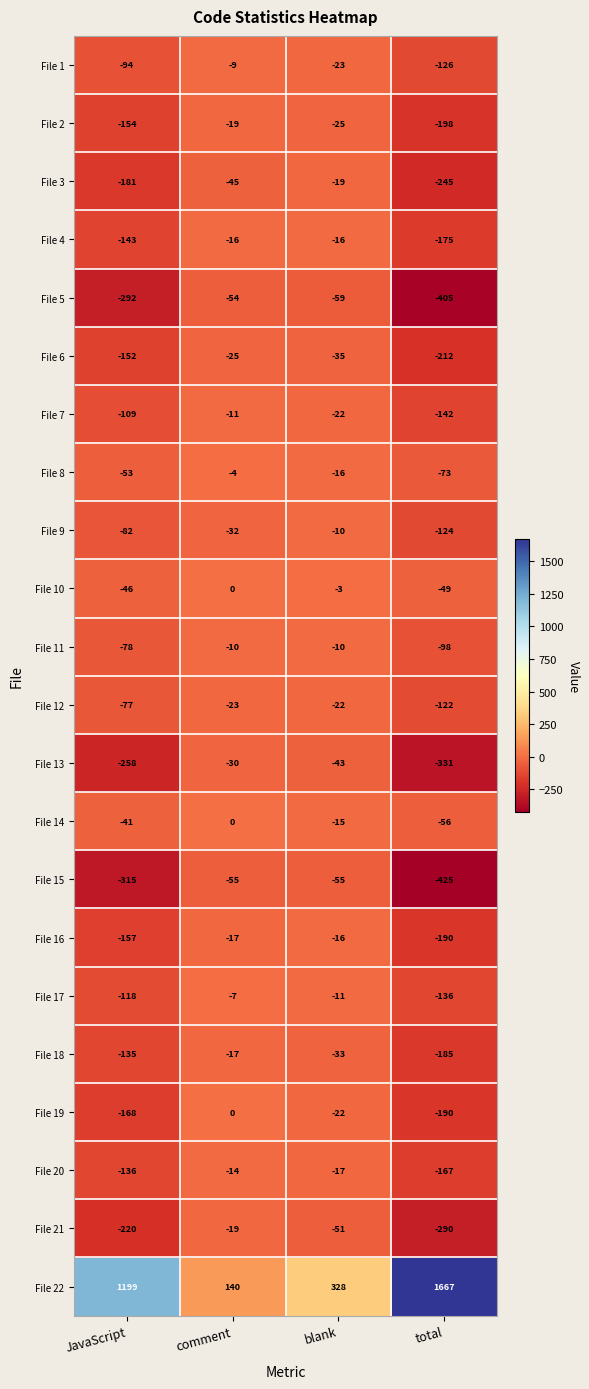

Which series has the widest spread of values?

File 22